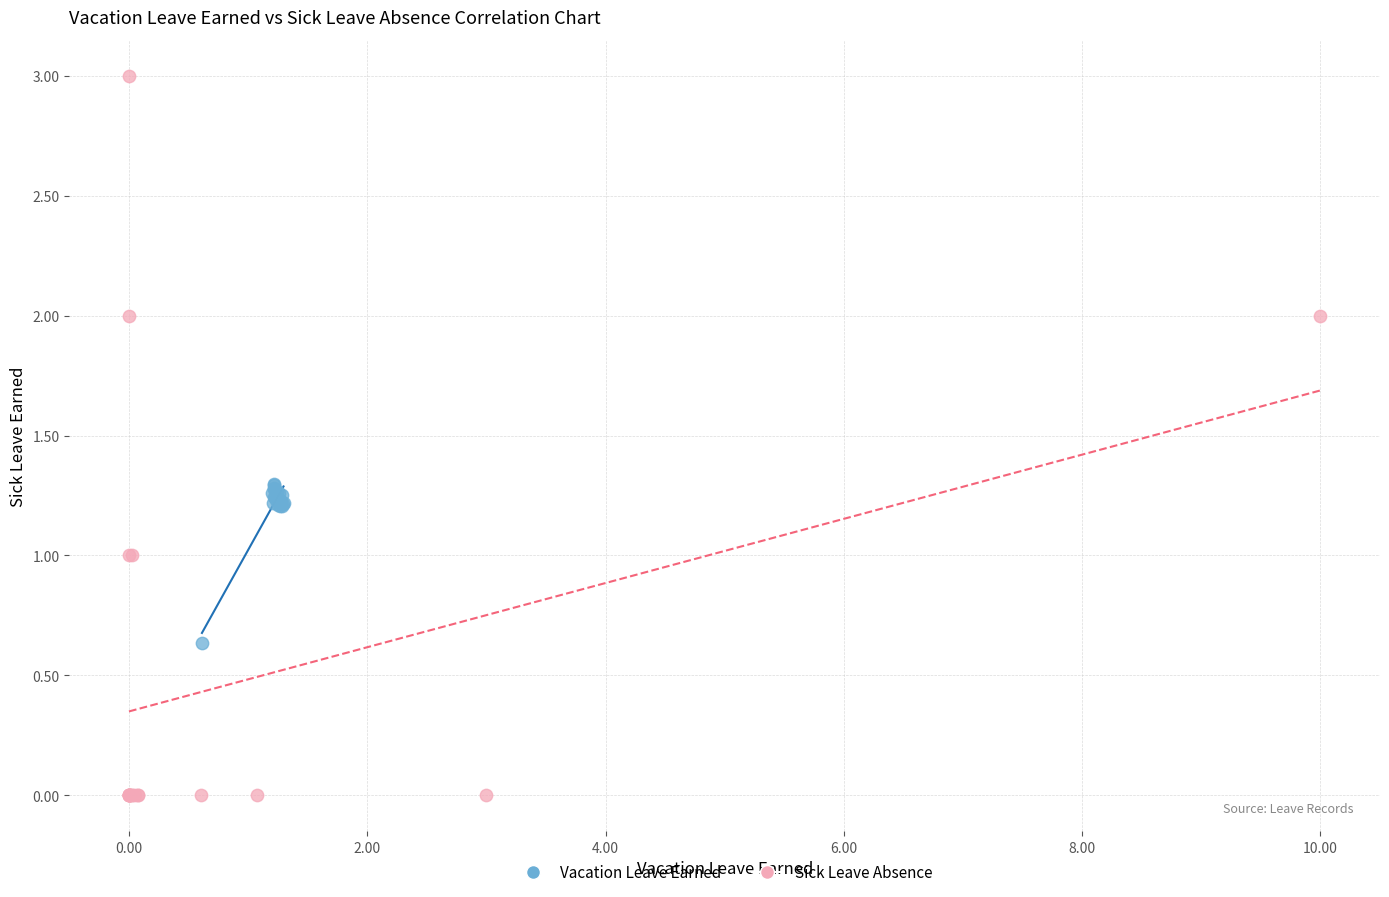

What are all the series names shown in the legend?

Vacation Leave Earned, Sick Leave Absence